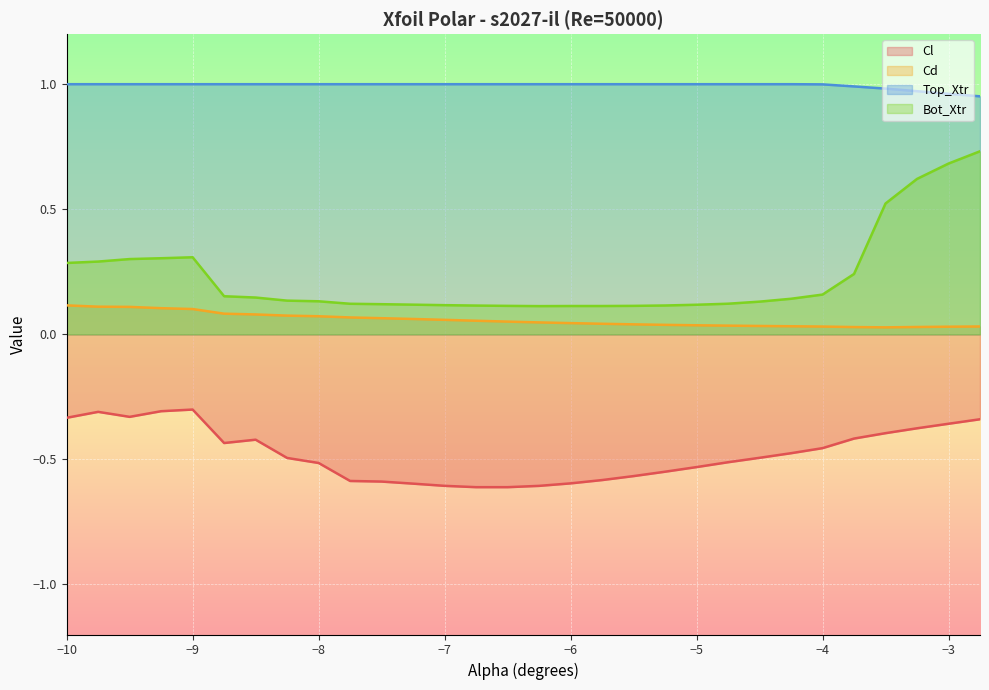

Is it true that Bot_Xtr equals 0.2 at -4.5?

False